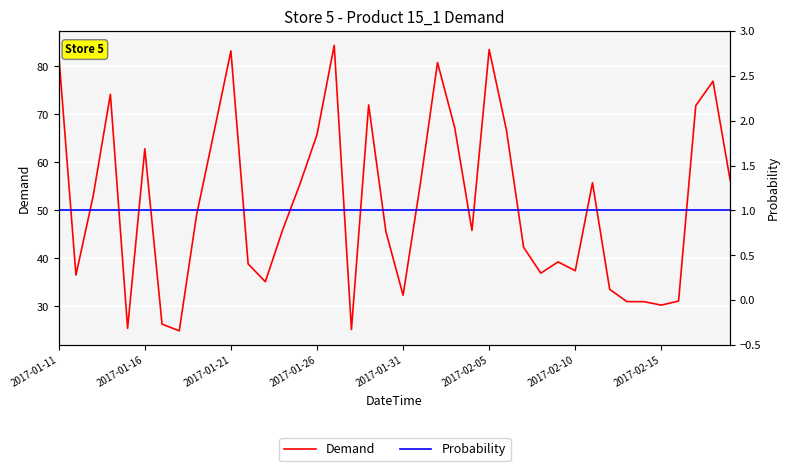

How many data points does each series have?

40